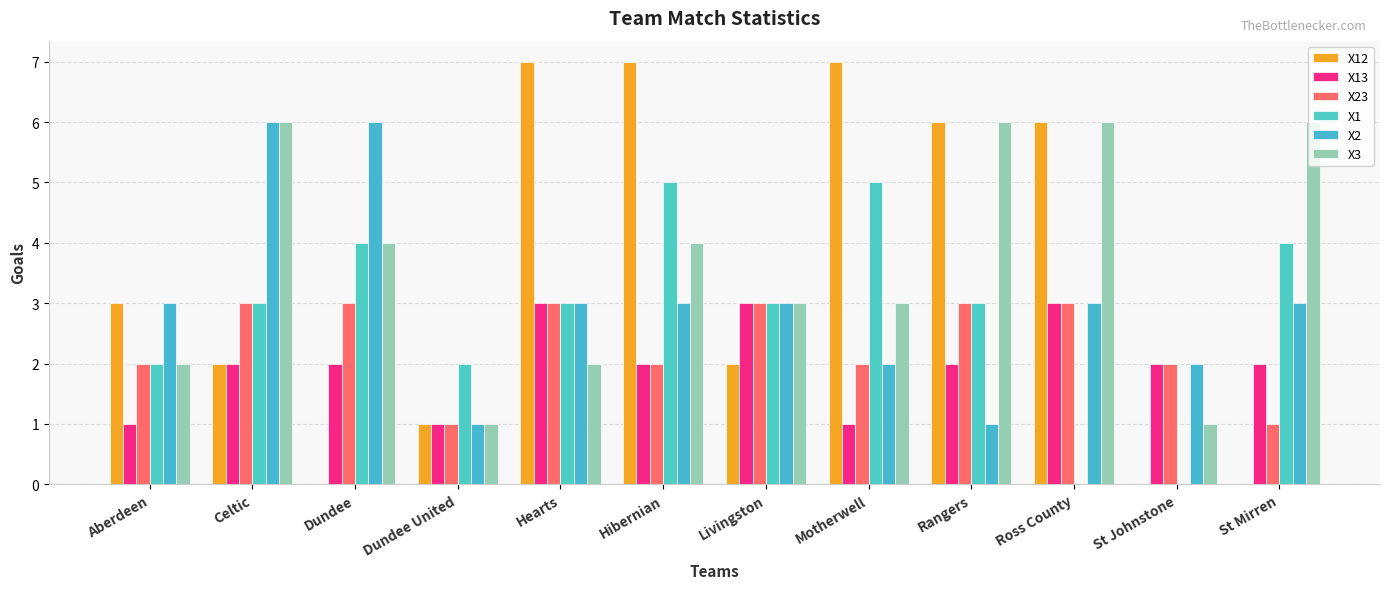

What is the spread (max minus min) of values at Hearts?

5